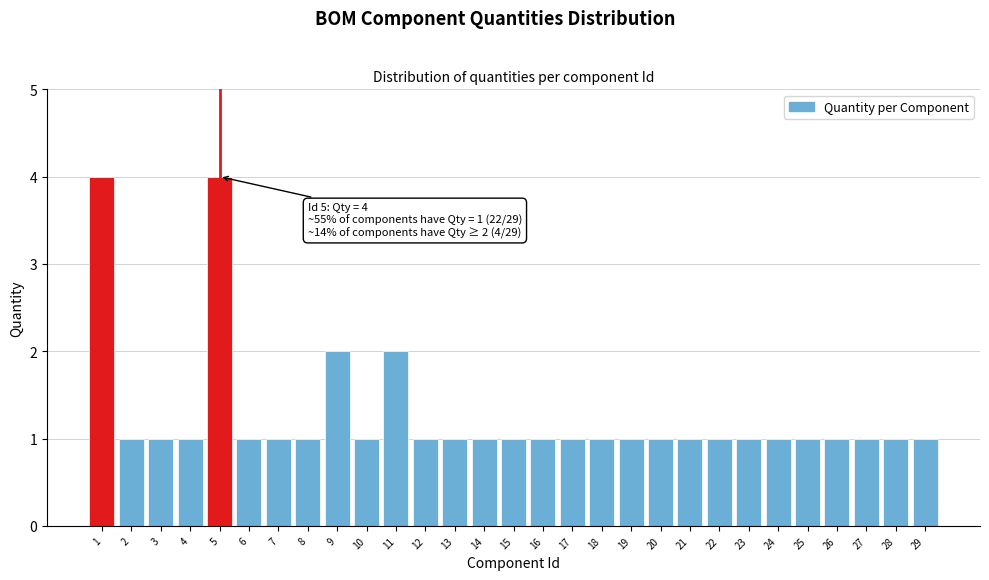

Reading left to right, extract all data points from this chart.

1=4	2=1	3=1	4=1	5=4	6=1	7=1	8=1	9=2	10=1	11=2	12=1	13=1	14=1	15=1	16=1	17=1	18=1	19=1	20=1	21=1	22=1	23=1	24=1	25=1	26=1	27=1	28=1	29=1